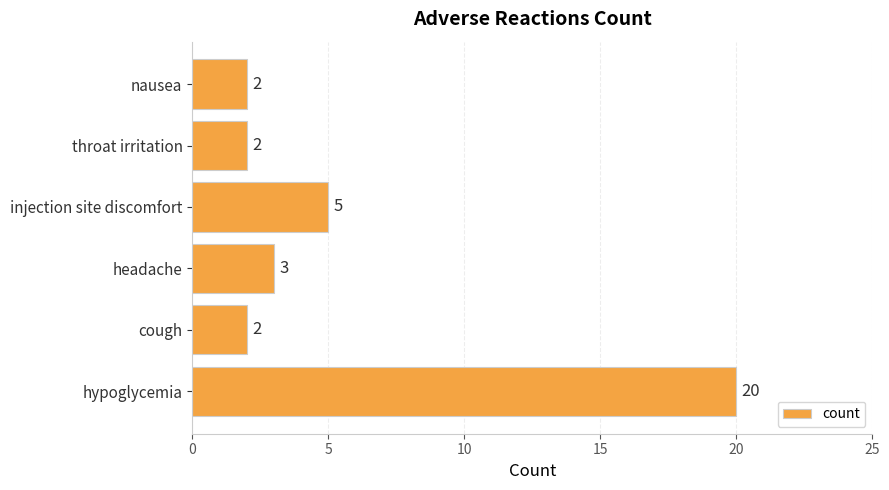

What is the change in value from hypoglycemia to nausea?

-18